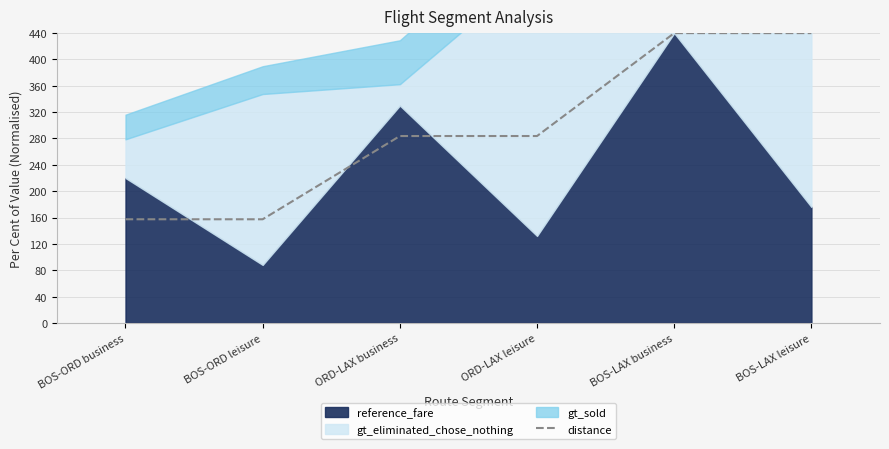

True or false: distance has a value of 89.4 at ORD-LAX business.

False